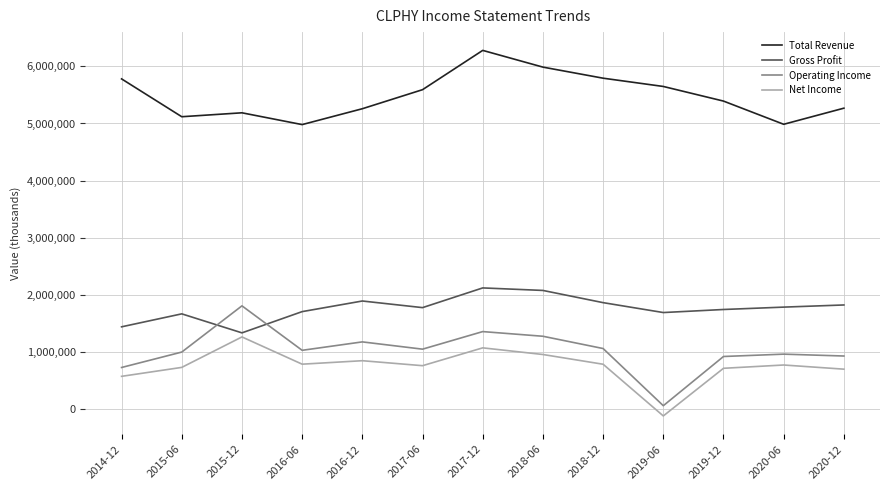

True or false: Total Revenue and Net Income cross at least once.

False